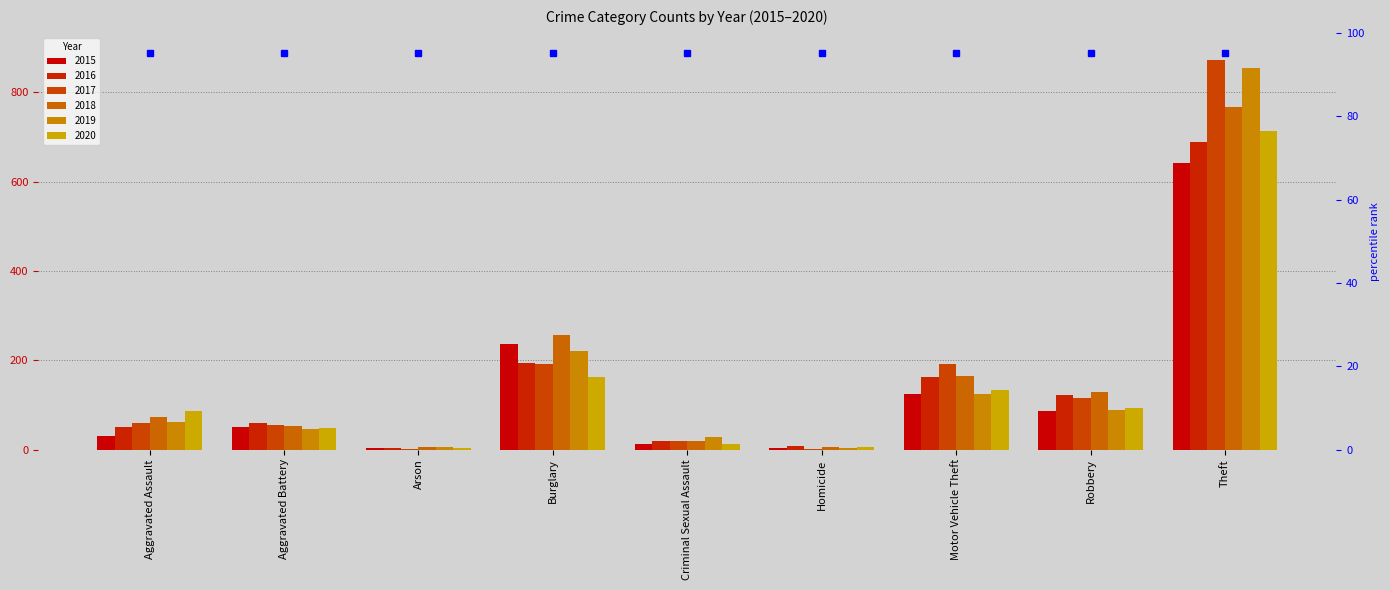

Is it true that 2016 equals 3 at Arson?

True